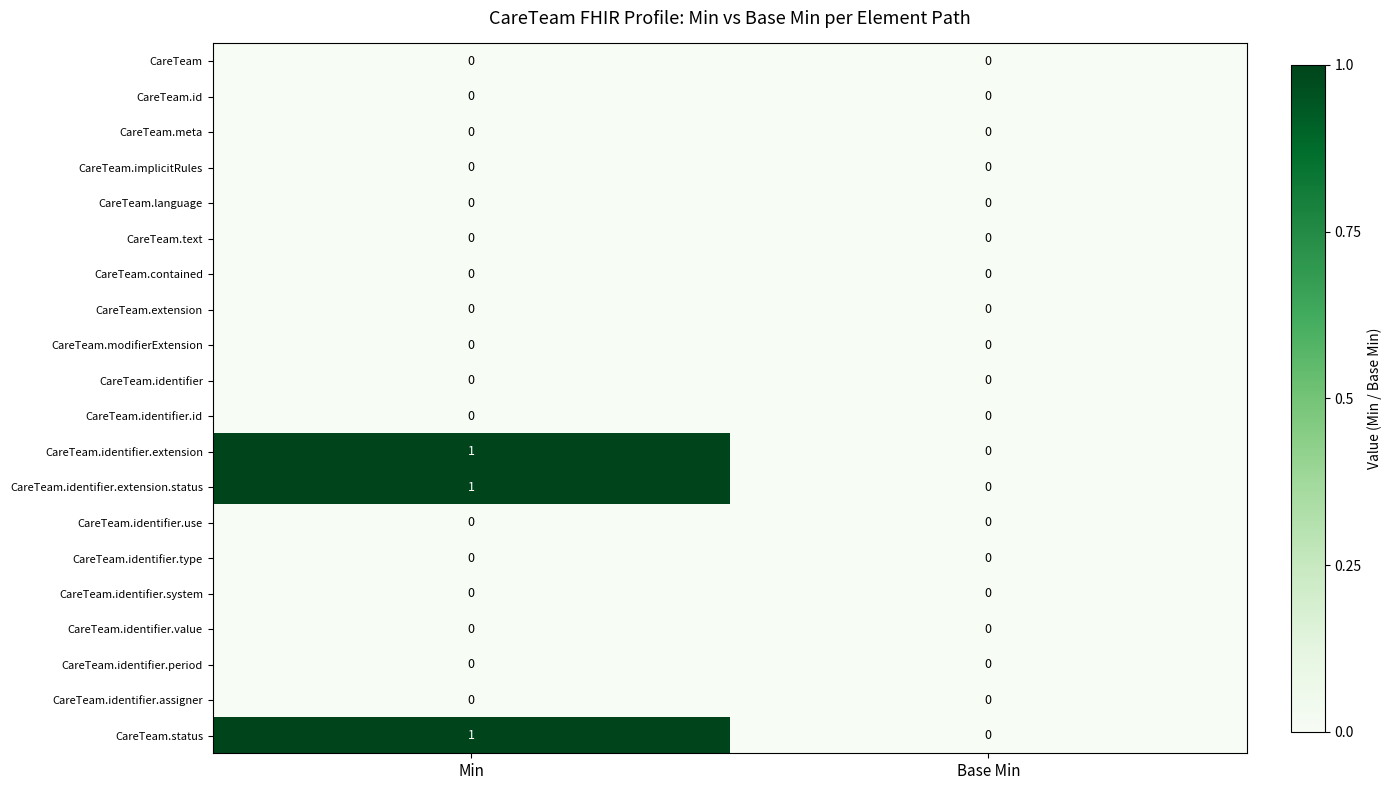

True or false: CareTeam.id has a value of 0 at Base Min.

True